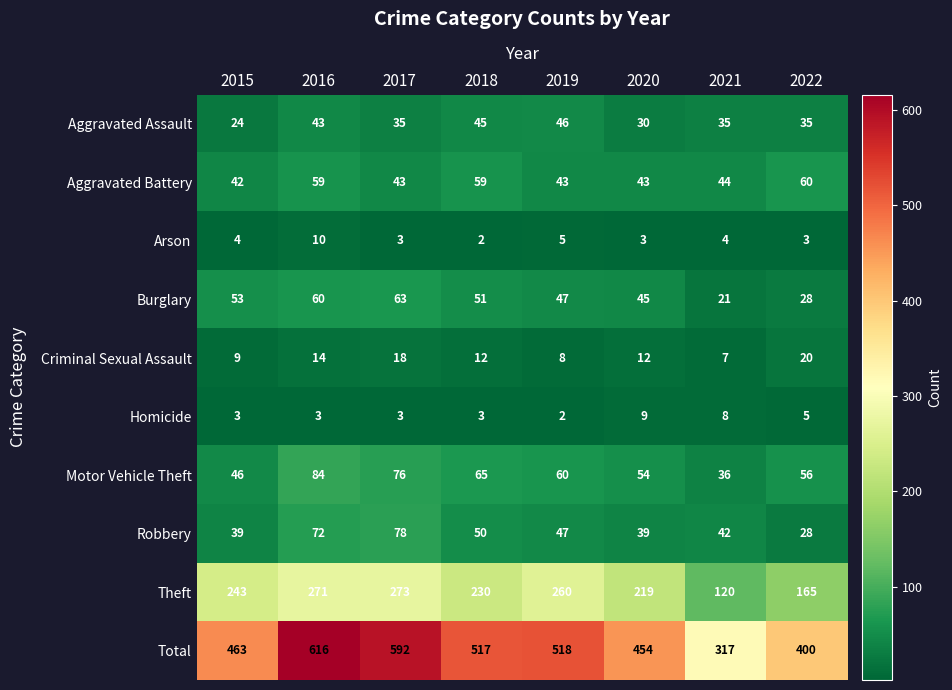

How many Homicide values are between 3 and 8?

6